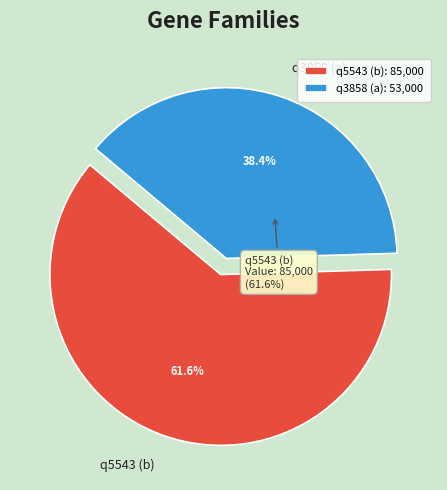

To the nearest percent, what is the combined percentage of q5543 (b) and q3858 (a)?

100%